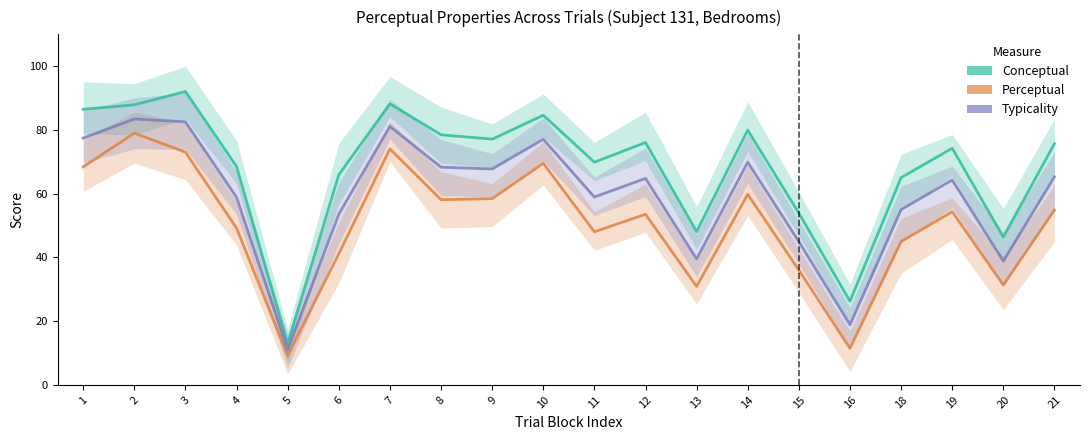

At which category is the sum across all series the highest?

2